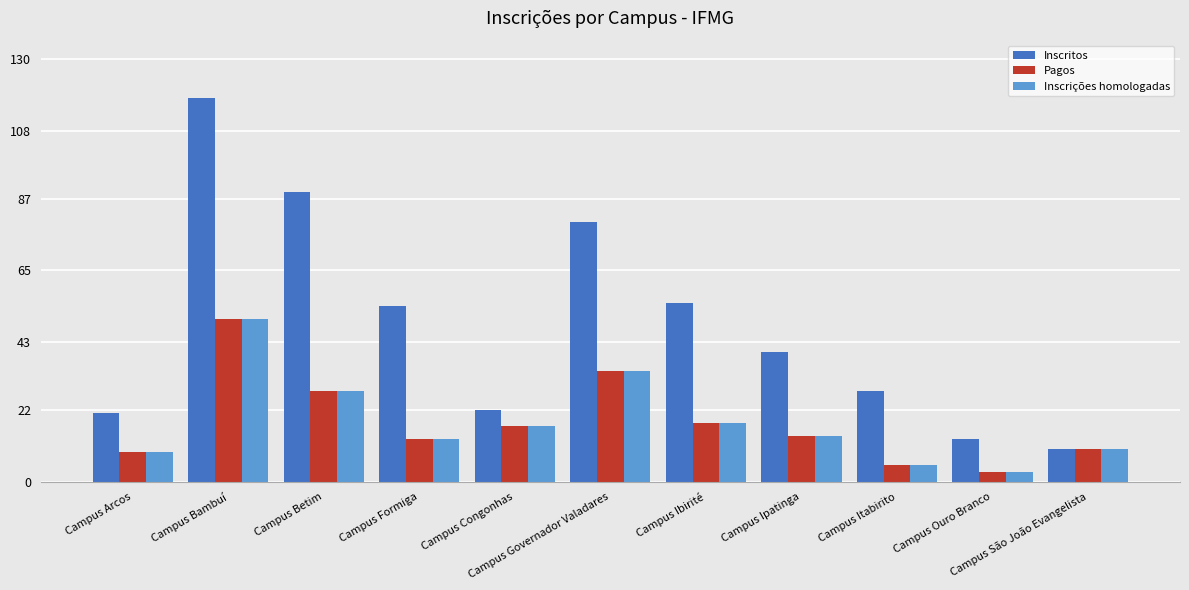

Count the number of categories in the chart.

11